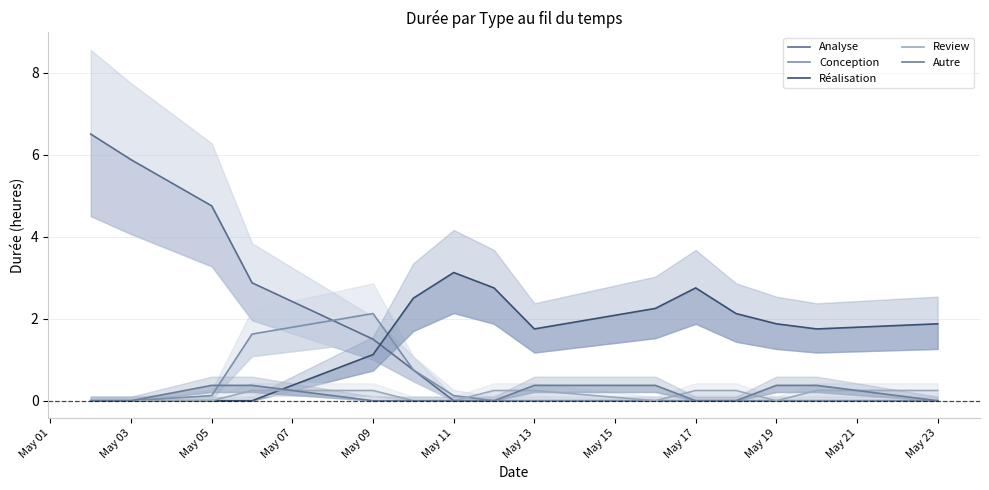

Is it true that Review equals 0.0 at May 11?

True